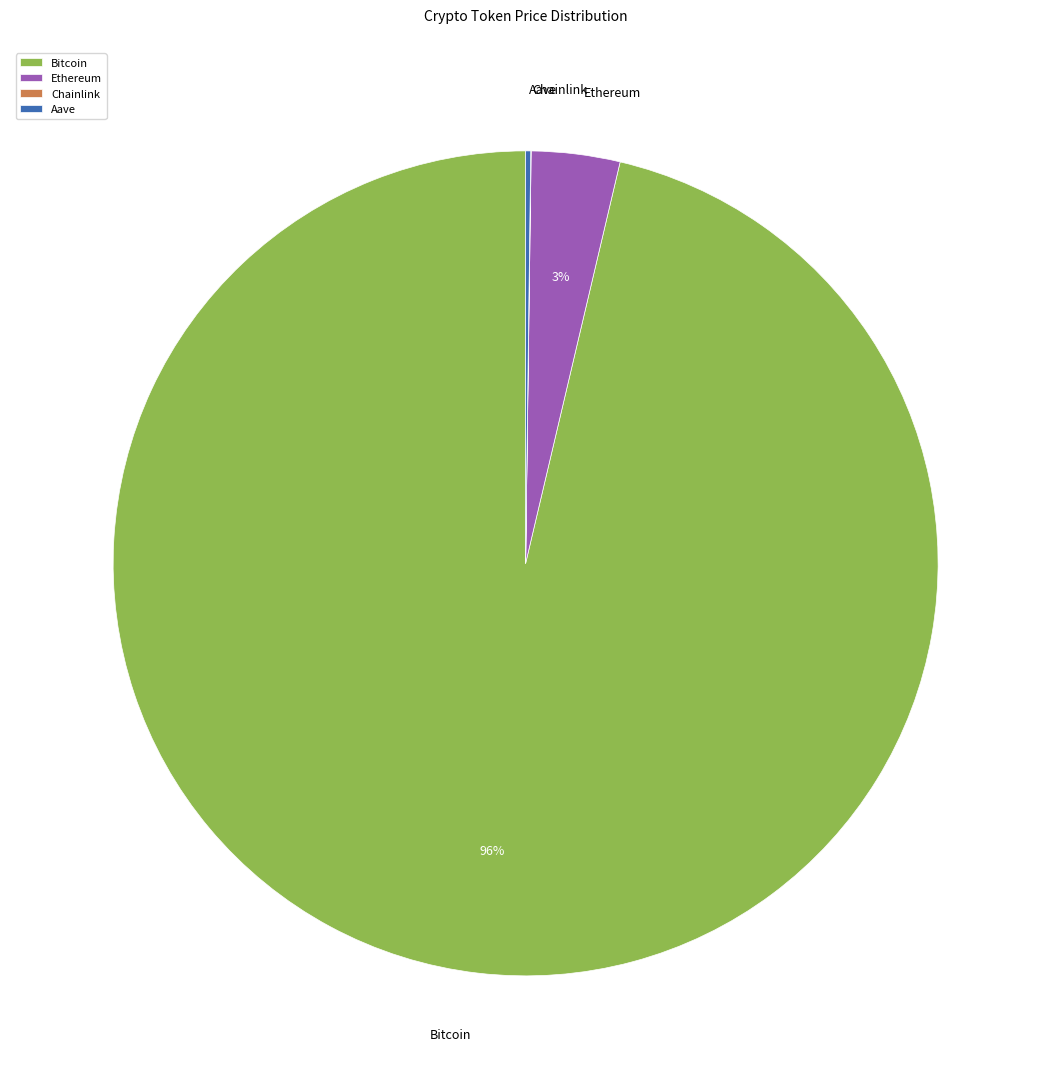

To the nearest percent, what percentage of the pie is Ethereum?

3%